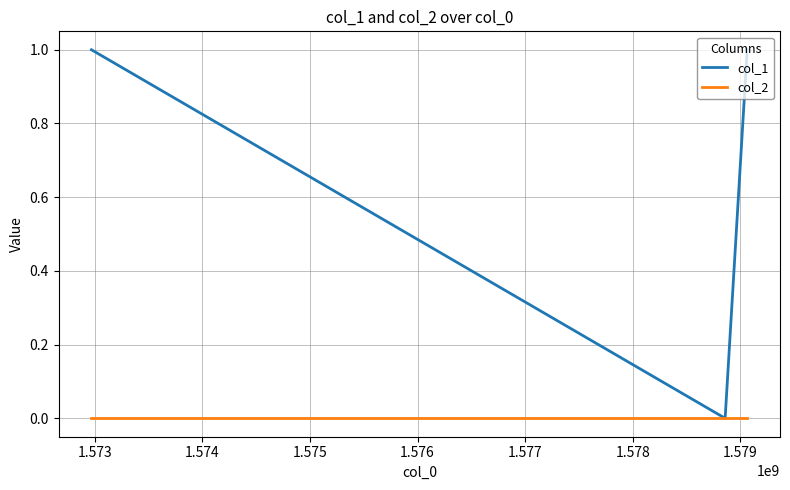

Rank the series by their maximum value, from highest to lowest.

col_1, col_2